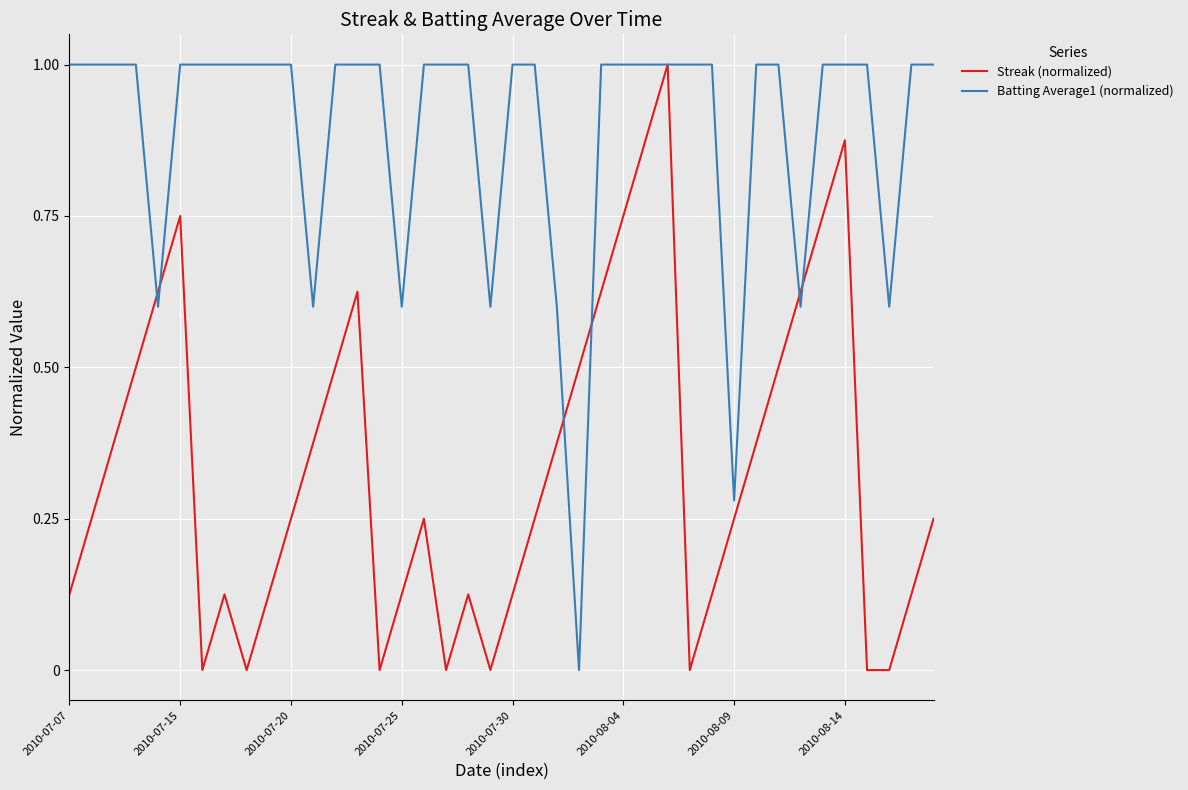

What is the difference between the maximum and minimum values in the Streak (normalized) series?

1.0